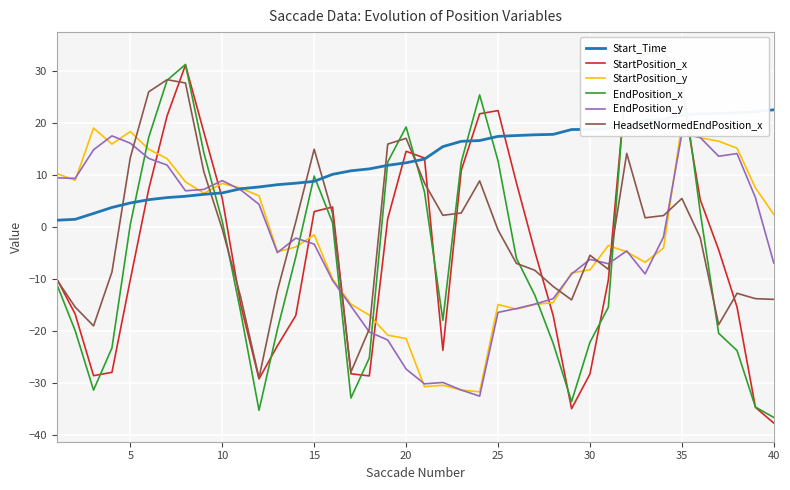

After their last crossing, which series has the higher values: Start_Time or HeadsetNormedEndPosition_x?

Start_Time